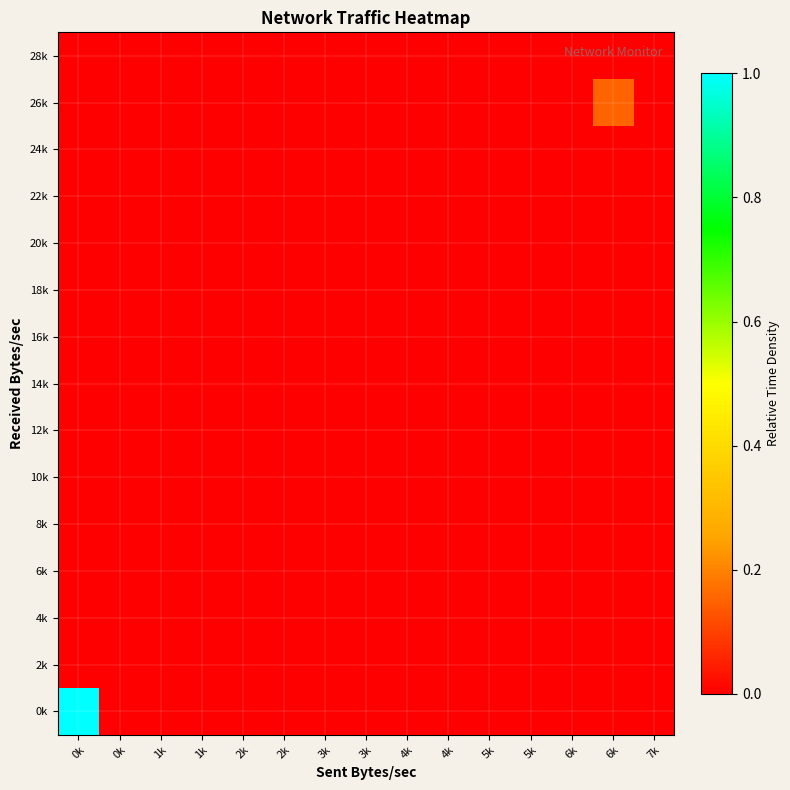

Reading right to left, what are all the values shown in this chart?

0k: 7k=0.0	6k=0.0	6k=0.0	5k=0.0	5k=0.0	4k=0.0	4k=0.0	3k=0.0	3k=0.0	2k=0.0	2k=0.0	1k=0.0	1k=0.0	0k=0.0	0k=1.0
2k: 7k=0.0	6k=0.0	6k=0.0	5k=0.0	5k=0.0	4k=0.0	4k=0.0	3k=0.0	3k=0.0	2k=0.0	2k=0.0	1k=0.0	1k=0.0	0k=0.0	0k=0.0
4k: 7k=0.0	6k=0.0	6k=0.0	5k=0.0	5k=0.0	4k=0.0	4k=0.0	3k=0.0	3k=0.0	2k=0.0	2k=0.0	1k=0.0	1k=0.0	0k=0.0	0k=0.0
6k: 7k=0.0	6k=0.0	6k=0.0	5k=0.0	5k=0.0	4k=0.0	4k=0.0	3k=0.0	3k=0.0	2k=0.0	2k=0.0	1k=0.0	1k=0.0	0k=0.0	0k=0.0
8k: 7k=0.0	6k=0.0	6k=0.0	5k=0.0	5k=0.0	4k=0.0	4k=0.0	3k=0.0	3k=0.0	2k=0.0	2k=0.0	1k=0.0	1k=0.0	0k=0.0	0k=0.0
10k: 7k=0.0	6k=0.0	6k=0.0	5k=0.0	5k=0.0	4k=0.0	4k=0.0	3k=0.0	3k=0.0	2k=0.0	2k=0.0	1k=0.0	1k=0.0	0k=0.0	0k=0.0
12k: 7k=0.0	6k=0.0	6k=0.0	5k=0.0	5k=0.0	4k=0.0	4k=0.0	3k=0.0	3k=0.0	2k=0.0	2k=0.0	1k=0.0	1k=0.0	0k=0.0	0k=0.0
14k: 7k=0.0	6k=0.0	6k=0.0	5k=0.0	5k=0.0	4k=0.0	4k=0.0	3k=0.0	3k=0.0	2k=0.0	2k=0.0	1k=0.0	1k=0.0	0k=0.0	0k=0.0
16k: 7k=0.0	6k=0.0	6k=0.0	5k=0.0	5k=0.0	4k=0.0	4k=0.0	3k=0.0	3k=0.0	2k=0.0	2k=0.0	1k=0.0	1k=0.0	0k=0.0	0k=0.0
18k: 7k=0.0	6k=0.0	6k=0.0	5k=0.0	5k=0.0	4k=0.0	4k=0.0	3k=0.0	3k=0.0	2k=0.0	2k=0.0	1k=0.0	1k=0.0	0k=0.0	0k=0.0
20k: 7k=0.0	6k=0.0	6k=0.0	5k=0.0	5k=0.0	4k=0.0	4k=0.0	3k=0.0	3k=0.0	2k=0.0	2k=0.0	1k=0.0	1k=0.0	0k=0.0	0k=0.0
22k: 7k=0.0	6k=0.0	6k=0.0	5k=0.0	5k=0.0	4k=0.0	4k=0.0	3k=0.0	3k=0.0	2k=0.0	2k=0.0	1k=0.0	1k=0.0	0k=0.0	0k=0.0
24k: 7k=0.0	6k=0.0	6k=0.0	5k=0.0	5k=0.0	4k=0.0	4k=0.0	3k=0.0	3k=0.0	2k=0.0	2k=0.0	1k=0.0	1k=0.0	0k=0.0	0k=0.0
26k: 7k=0.0	6k=0.2	6k=0.0	5k=0.0	5k=0.0	4k=0.0	4k=0.0	3k=0.0	3k=0.0	2k=0.0	2k=0.0	1k=0.0	1k=0.0	0k=0.0	0k=0.0
28k: 7k=0.0	6k=0.0	6k=0.0	5k=0.0	5k=0.0	4k=0.0	4k=0.0	3k=0.0	3k=0.0	2k=0.0	2k=0.0	1k=0.0	1k=0.0	0k=0.0	0k=0.0